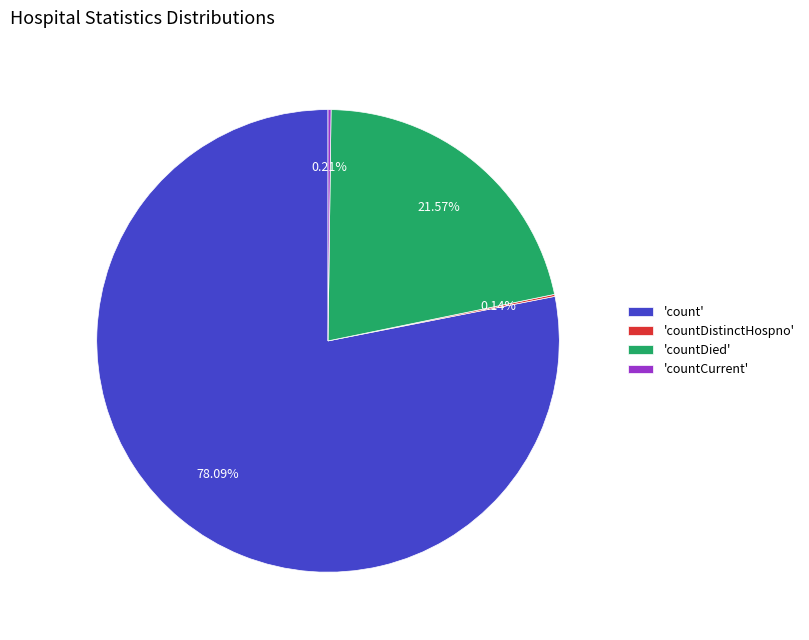

Which slice is the largest?

'count'